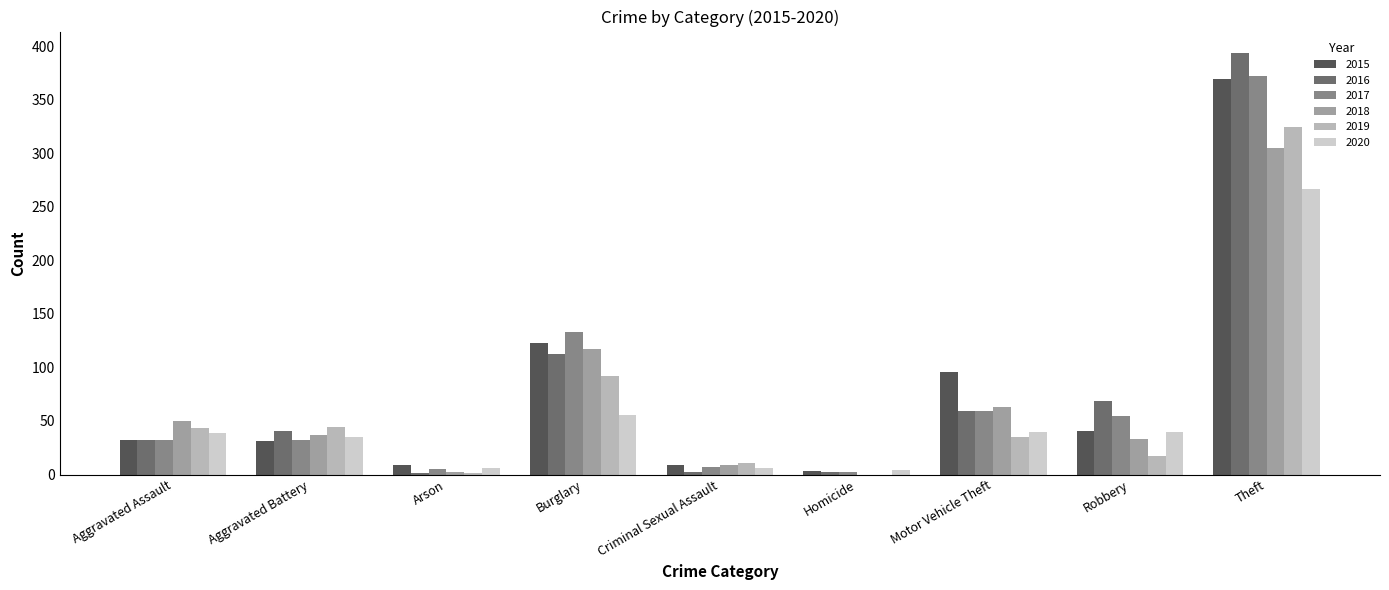

What is the difference between the maximum and minimum values in the 2015 series?

366